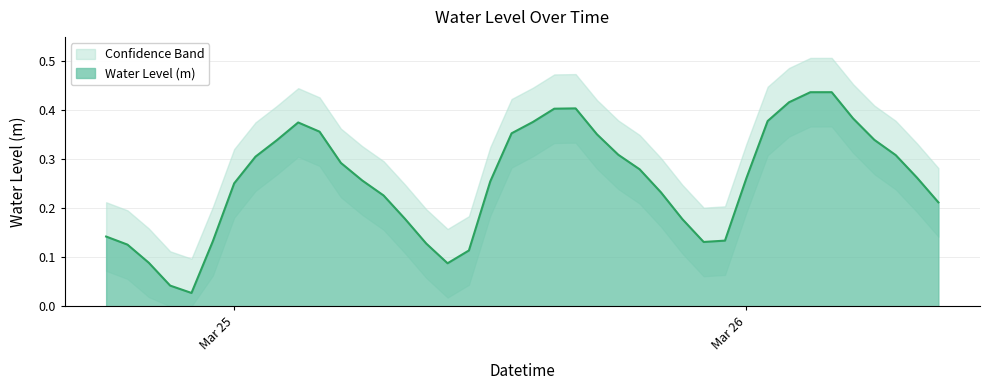

Between 2024-03-26 08:00:00 and 2024-03-24 23:00:00, which is larger?

2024-03-26 08:00:00